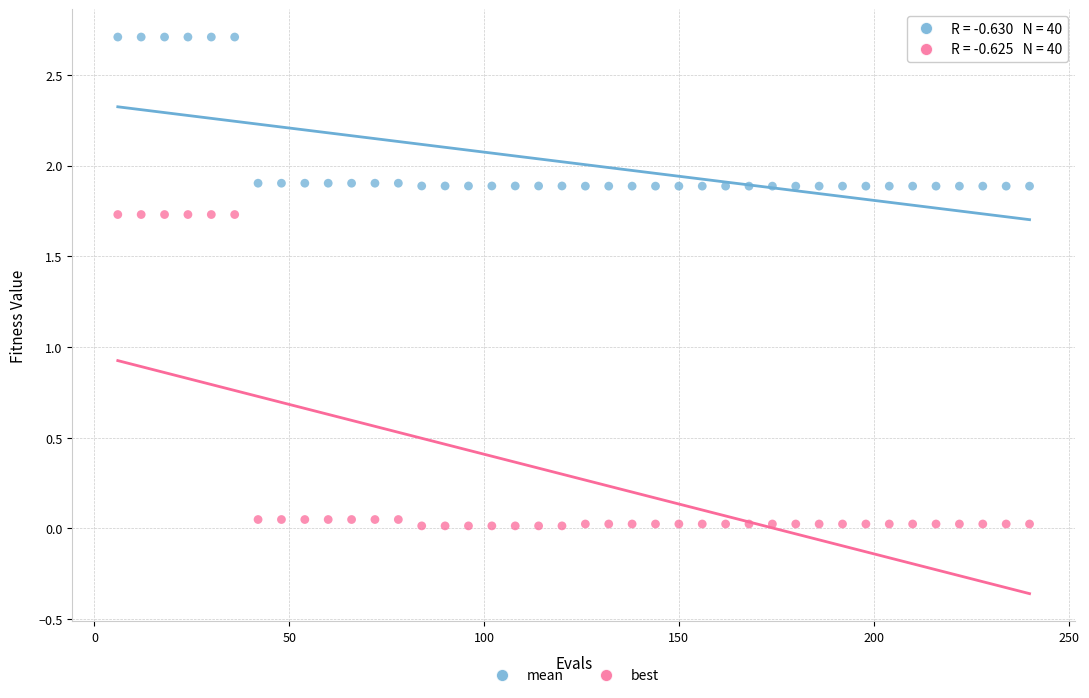

Across all data points, what is the range of X values (max minus min)?

234.0